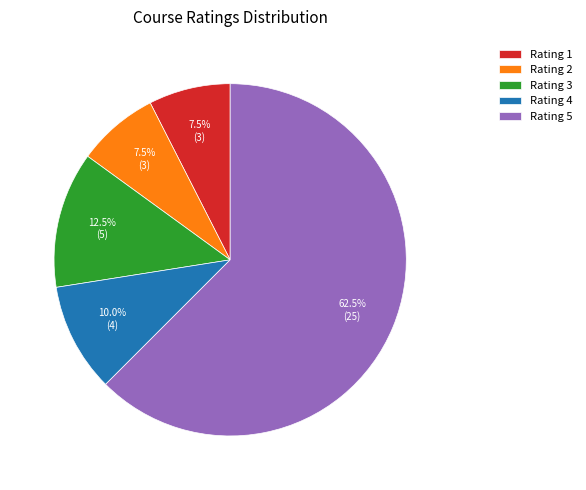

Does Rating 5 represent more than half of the total?

Yes